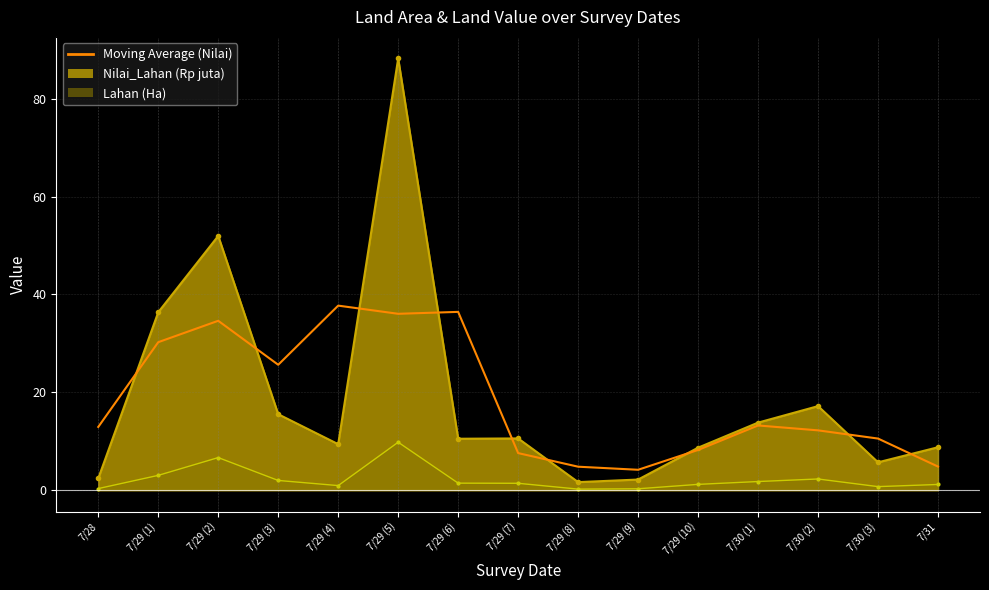

Is it true that the value at 7/29 (6) is 47.8?

False